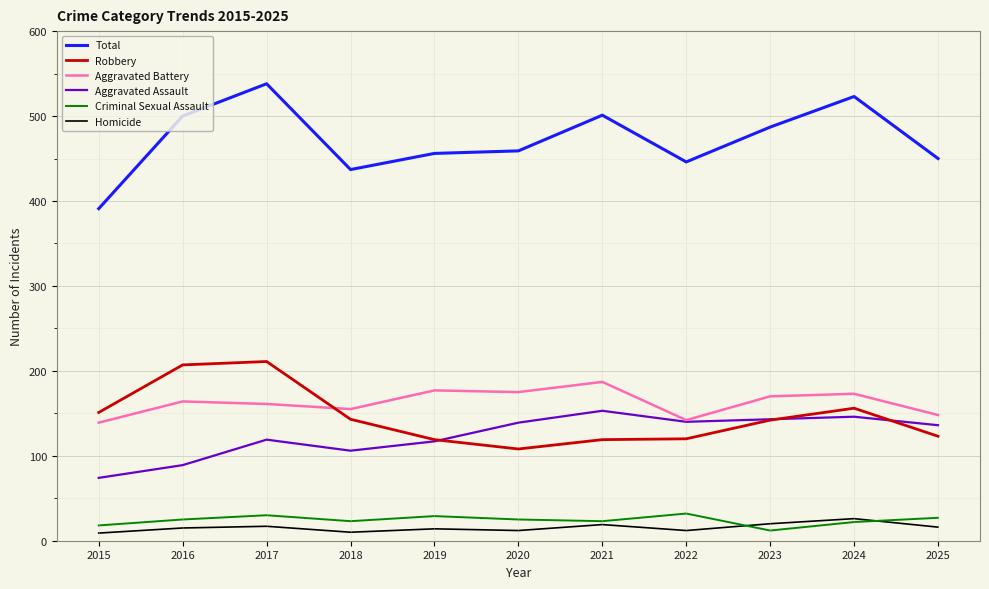

True or false: Aggravated Battery has more than 1 interior local peaks.

True